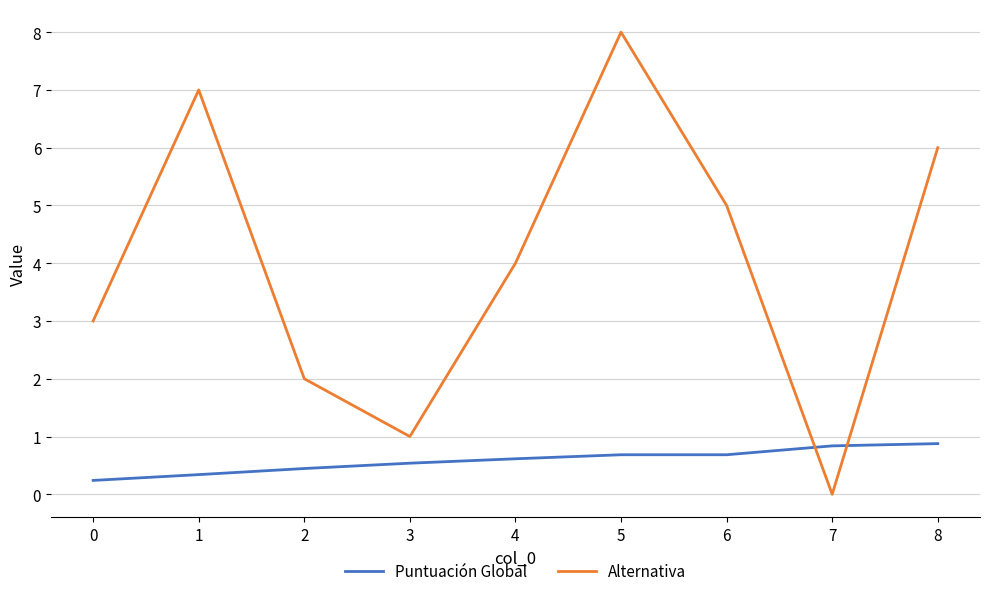

The Alternativa series shows 1.4 at 4. True or false?

False